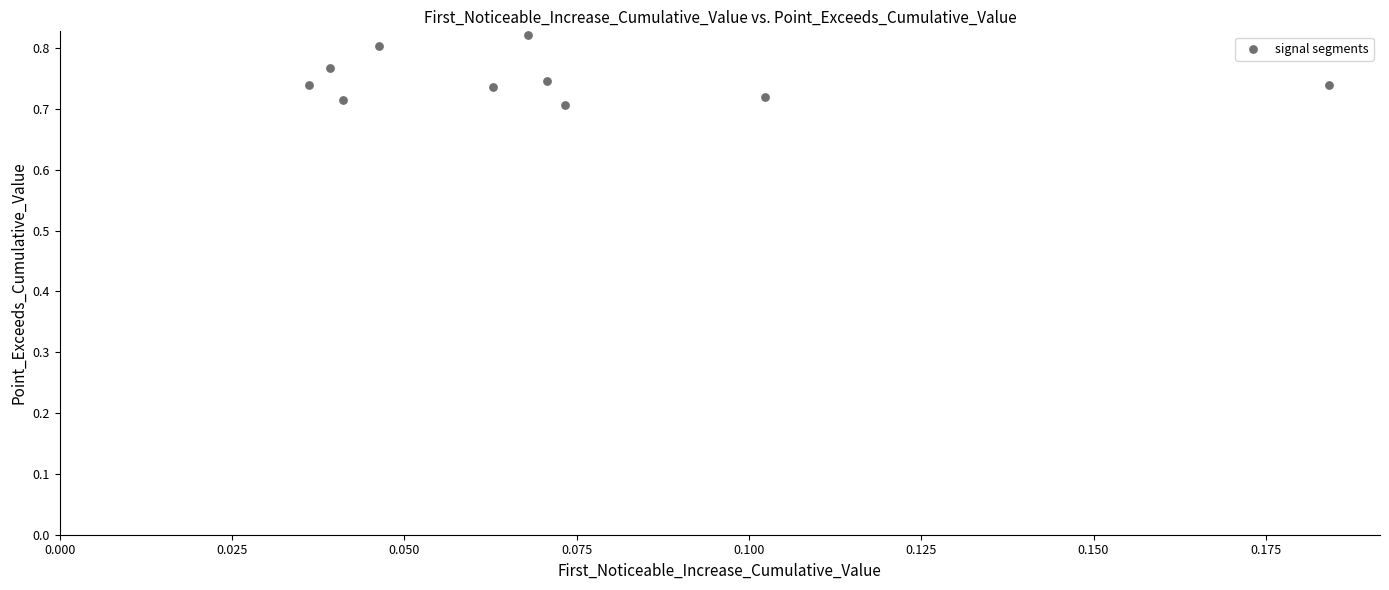

How many data points are displayed?

10